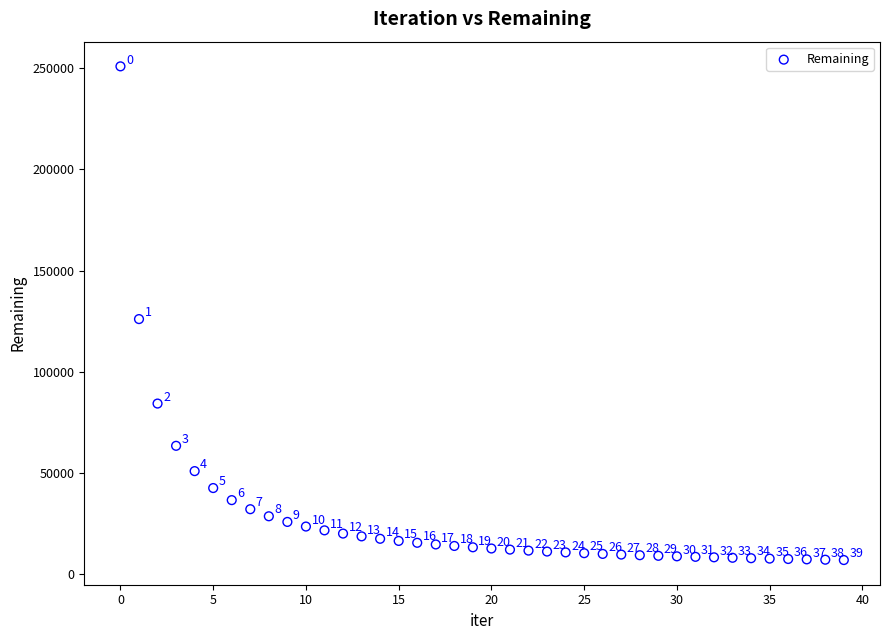

What is the range of Y values (max minus min)?

244190